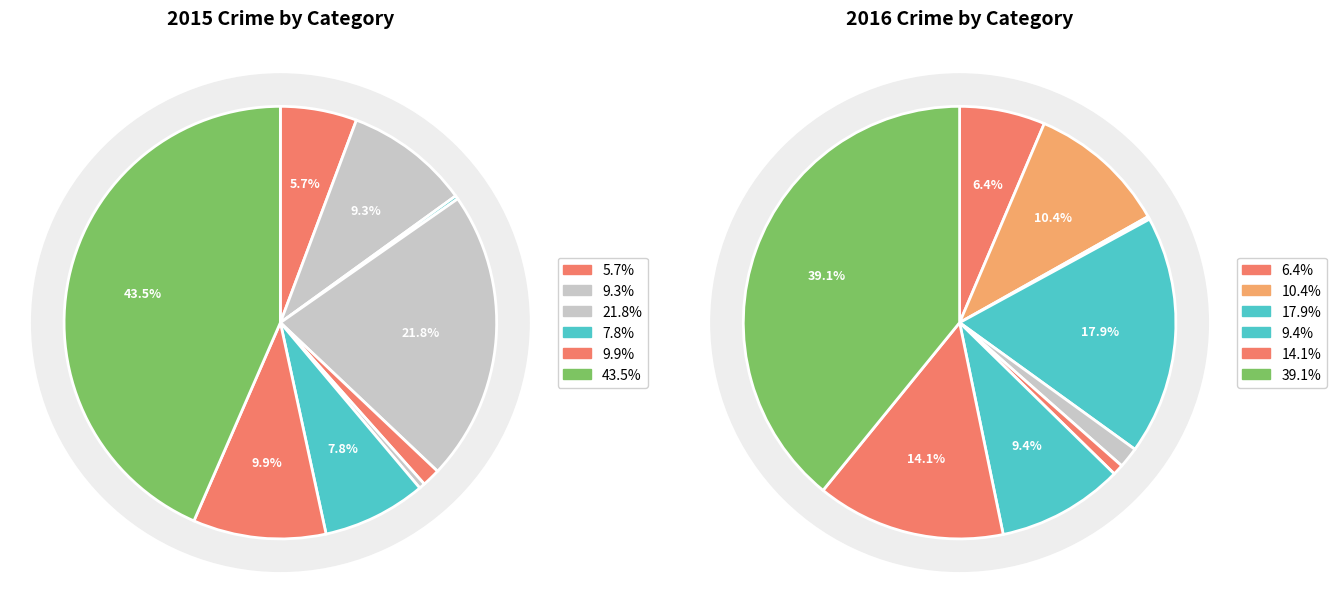

To the nearest percent, what percentage of the pie is Aggravated Assault?

6%